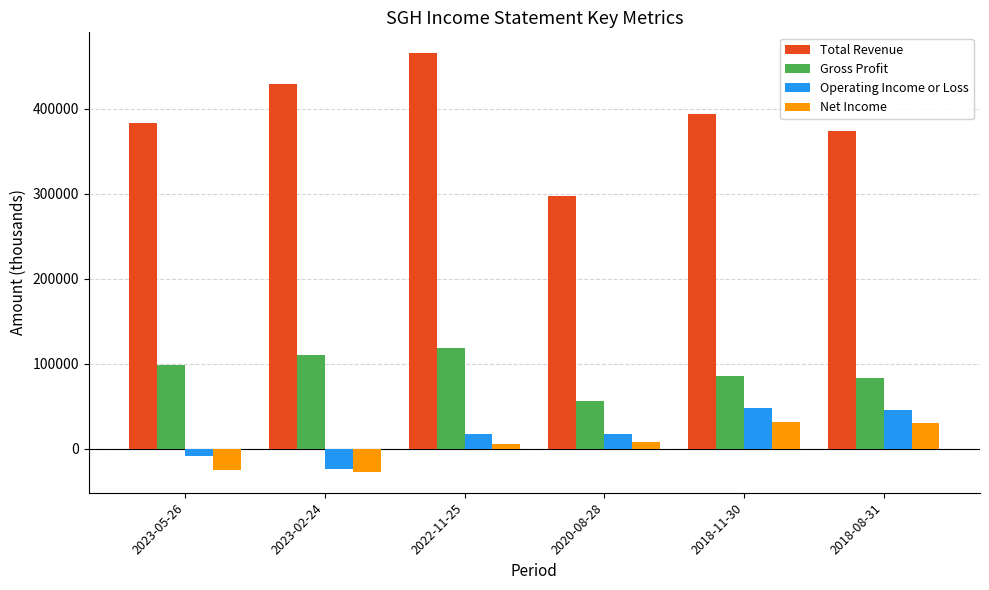

What is the highest value of the Gross Profit series?

118400